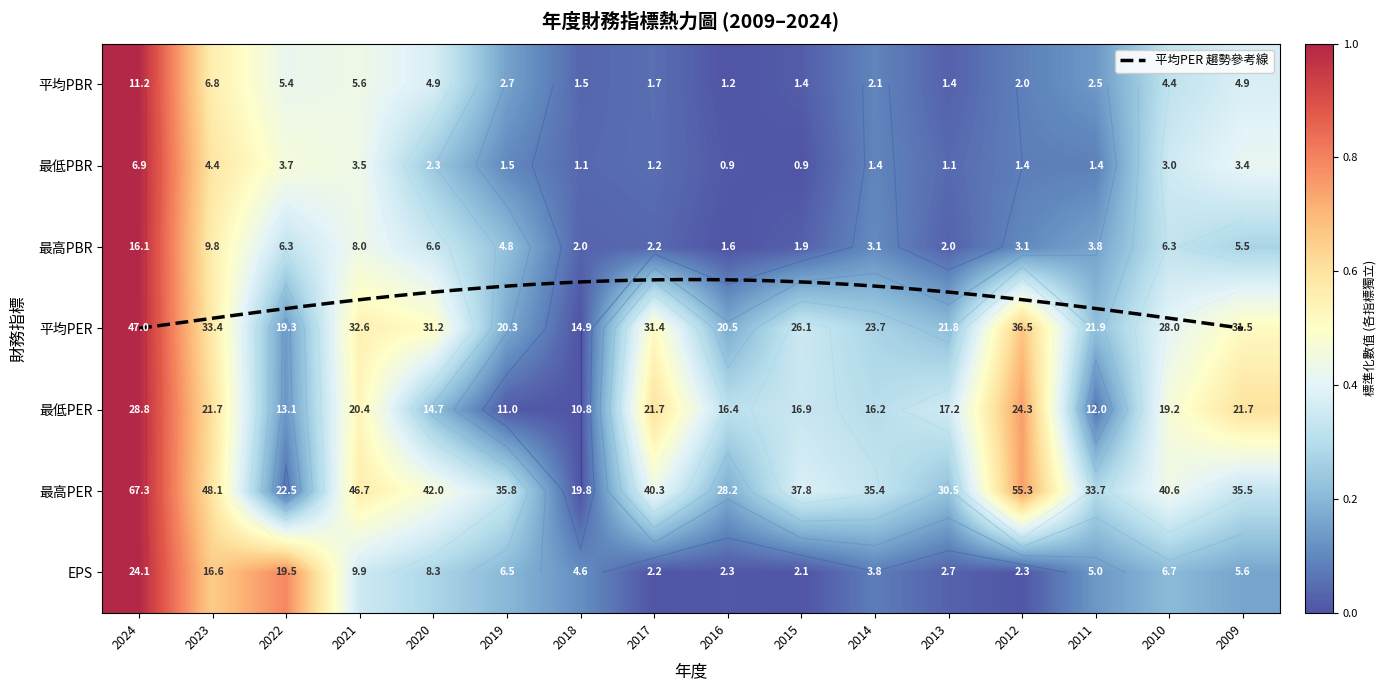

The value of 最高PBR at 2011 is 0.2. True or false?

True